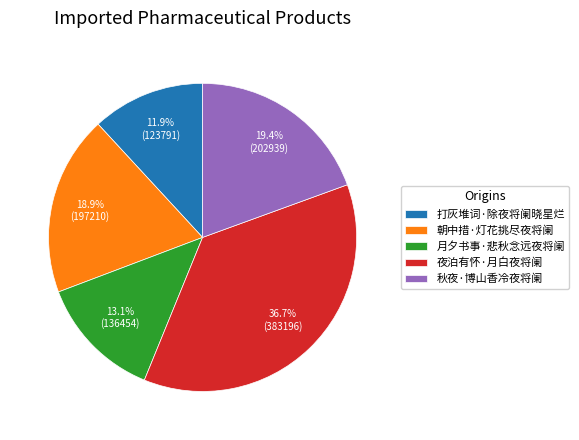

What is the largest slice in the pie chart?

夜泊有怀·月白夜将阑